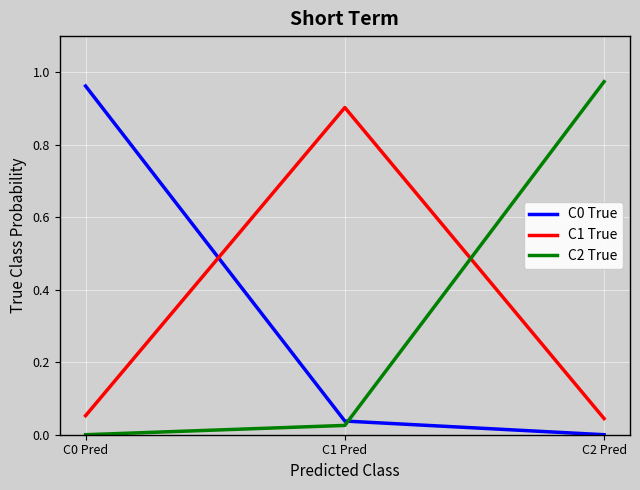

True or false: C2 True has a value of 0.0 at C0 Pred.

True